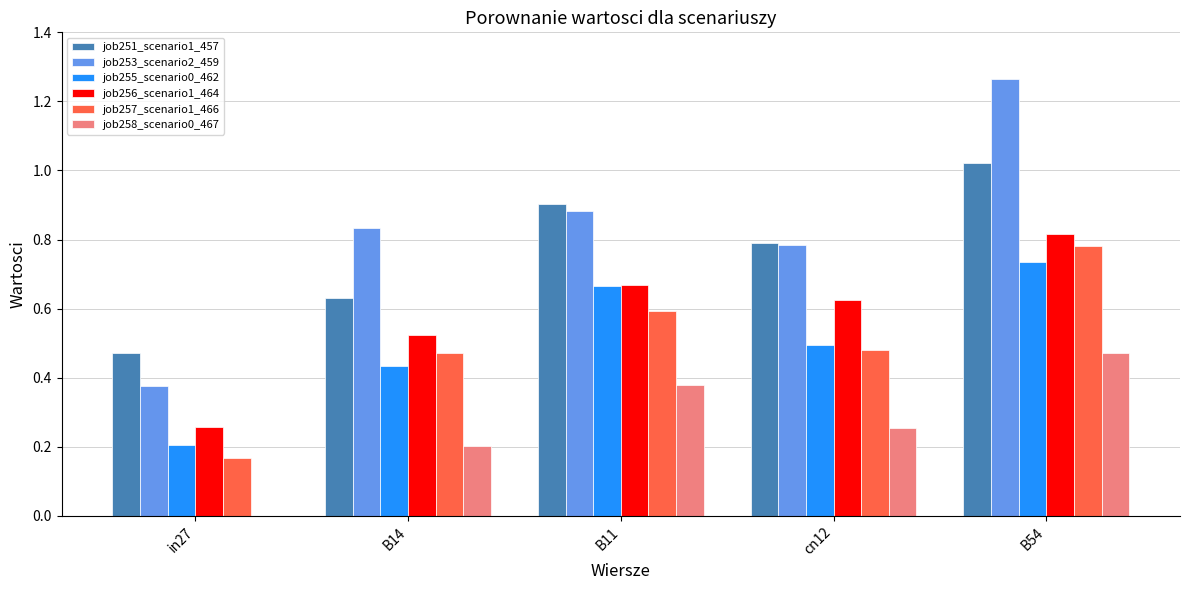

What is the sum of all job257_scenario1_466 values?

2.5